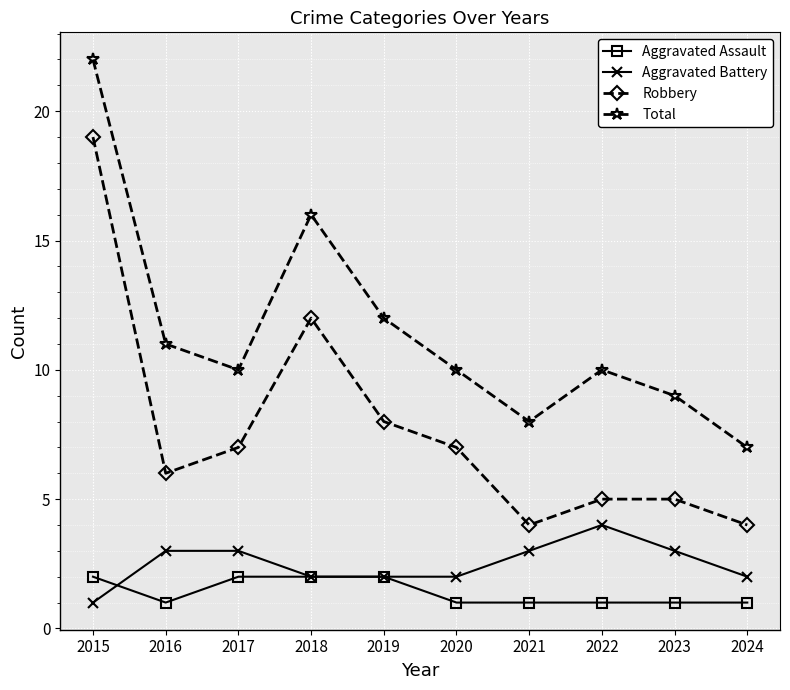

True or false: Aggravated Assault and Total cross at least once.

False